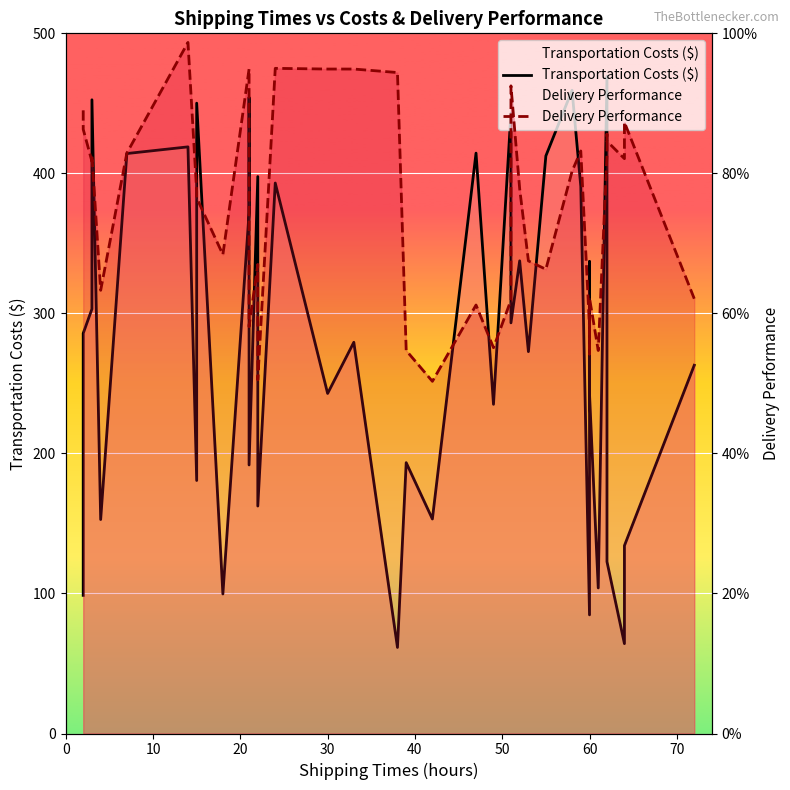

Reading right to left, list all the values displayed in this chart.

Transportation Costs ($): 263.0	134.1	64.2	122.7	335.7	469.3	103.9	242.6	337.0	84.7	390.8	459.3	412.5	272.7	337.5	293.2	443.0	235.1	414.5	153.2	193.4	61.5	279.4	242.8	393.1	162.4	397.7	191.8	454.1	371.7	99.6	450.1	180.7	418.9	414.2	152.8	452.5	303.1	285.8	98.7
Delivery Performance: 310.5	436.5	410.5	423.0	428.0	413.0	273.5	311.0	271.0	290.0	416.0	401.5	331.5	337.5	389.0	462.5	309.5	275.5	306.0	251.5	273.5	472.0	474.5	474.5	475.0	252.5	335.0	290.5	392.0	474.5	342.0	382.5	387.0	493.5	414.5	316.5	412.5	408.5	431.5	445.0